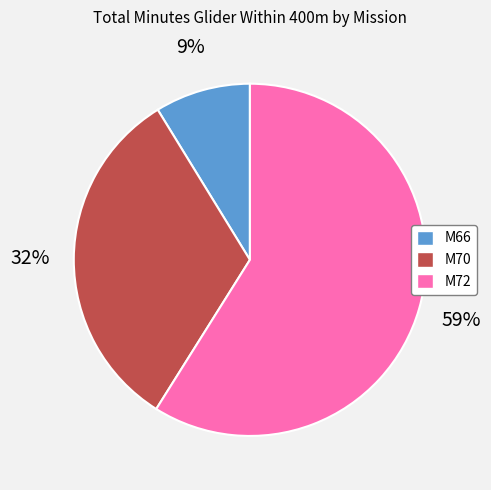

Is the sum of M70 and M72 greater than half?

Yes